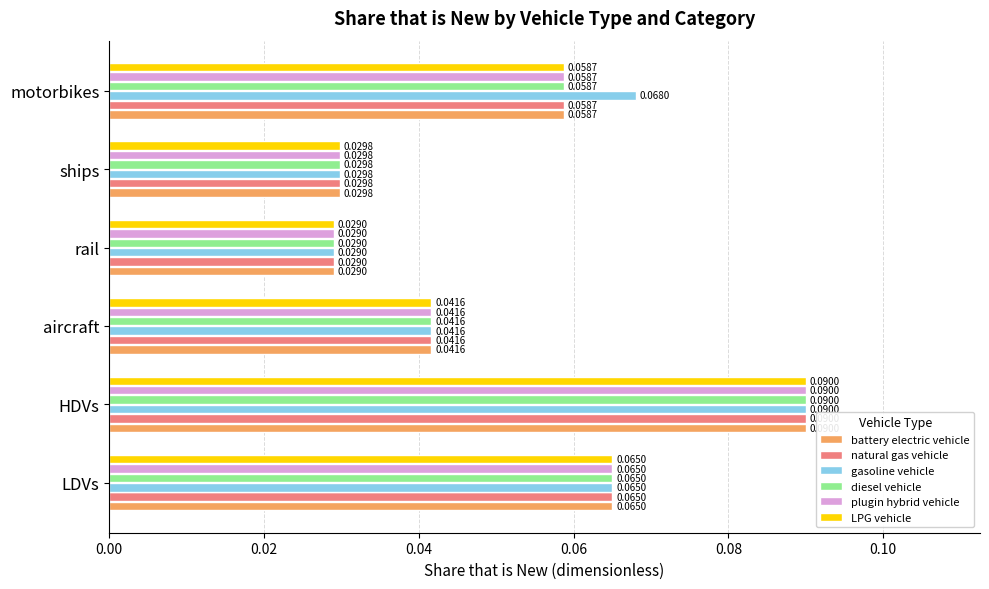

Rank the categories by gasoline vehicle value from highest to lowest.

HDVs, motorbikes, LDVs, aircraft, ships, rail